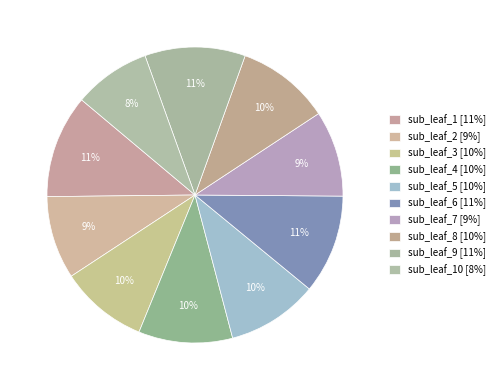

To the nearest percent, what is the difference between the largest and smallest slice percentages?

3%